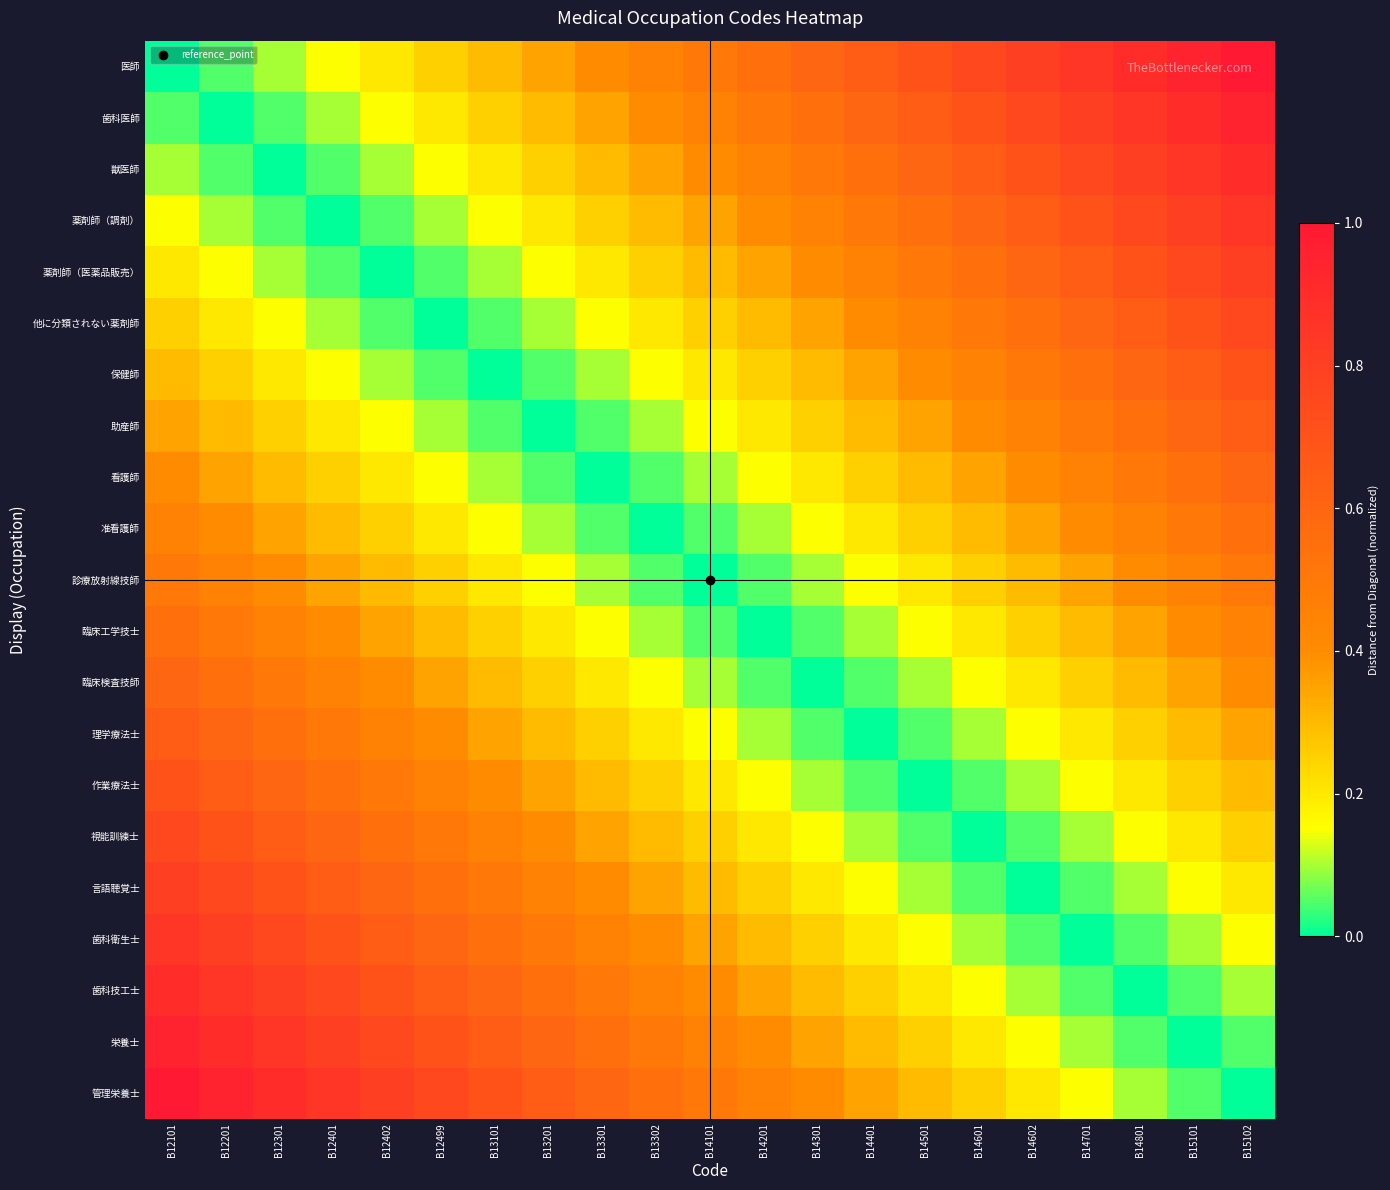

Which label corresponds to the largest value in the chart?

B15102